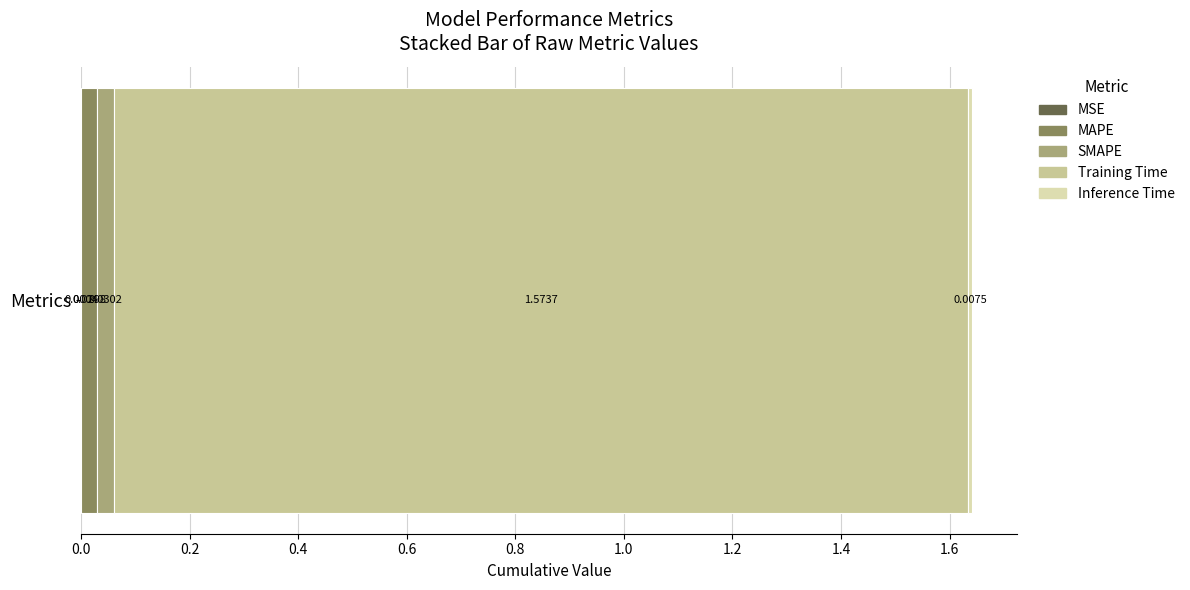

How many data points does each series have?

1